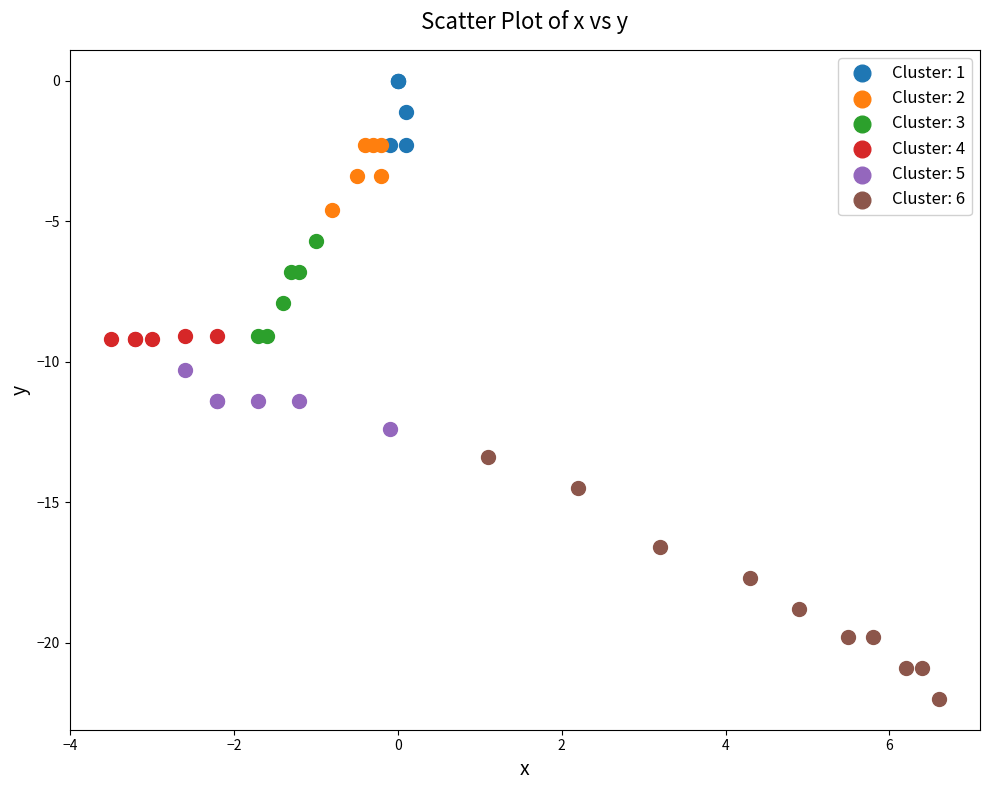

Which series contains the highest Y value?

Cluster: 1